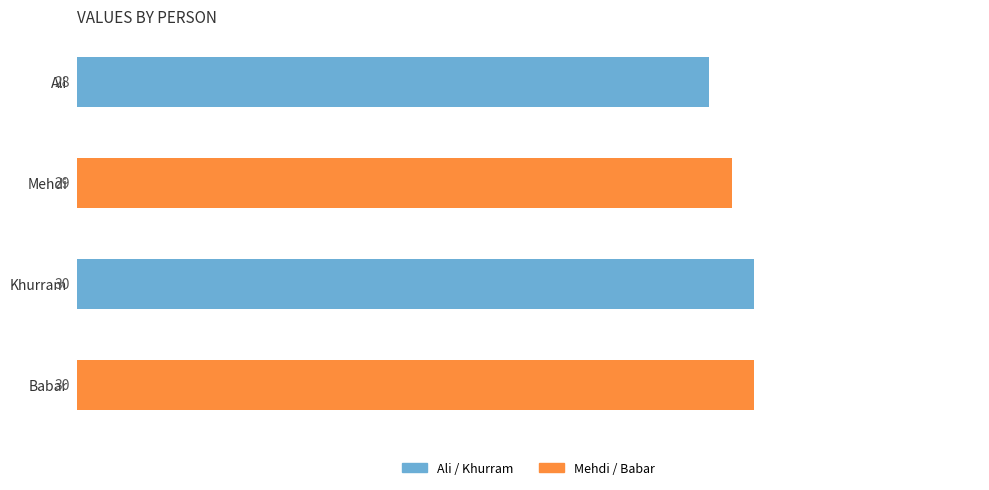

What is the minimum value shown in the chart?

28